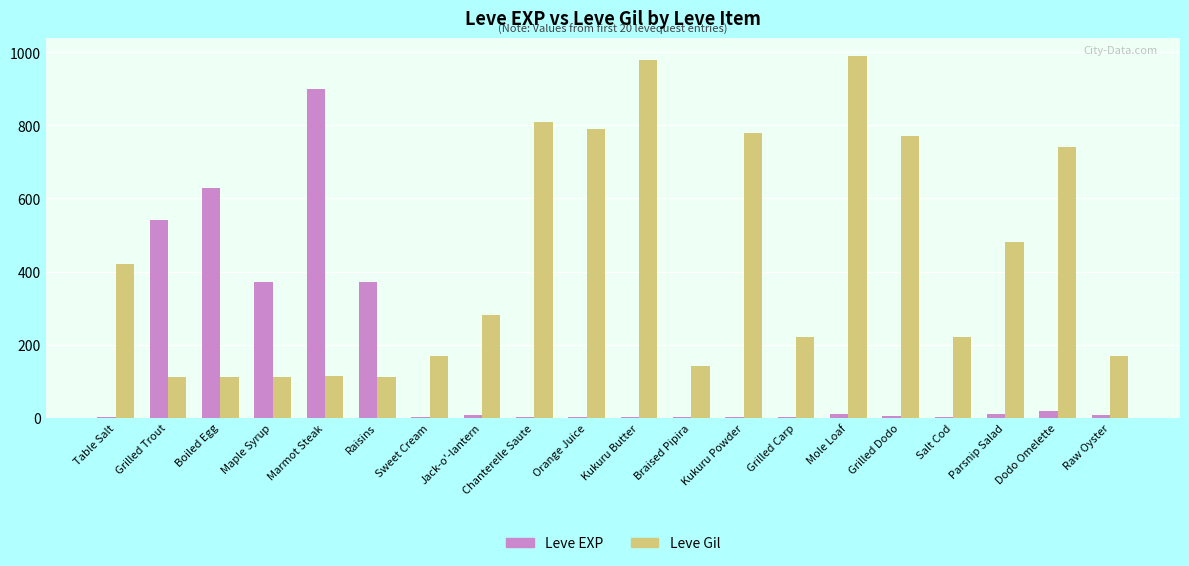

What is the maximum value shown in the chart?

990